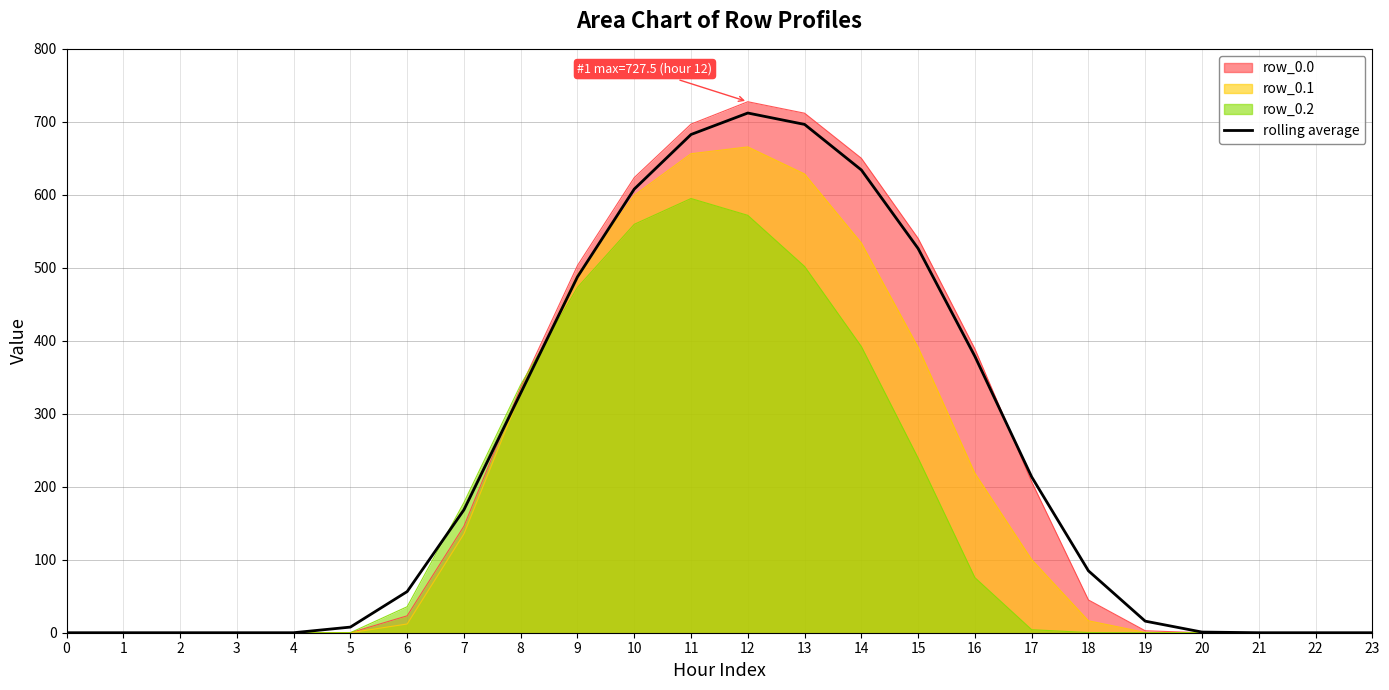

Reading left to right, what are all the values shown in this chart?

0.0	0.0	0.0	0.0	0.0	7.7	56.4	168.4	328.4	487.6	607.8	682.6	712.1	696.5	634.0	526.4	378.6	213.5	84.8	15.8	0.9	0.0	0.0	0.0